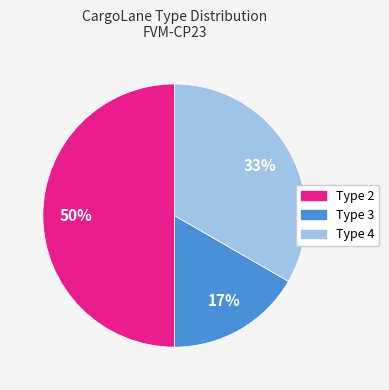

To the nearest percent, what is the average slice percentage?

33%